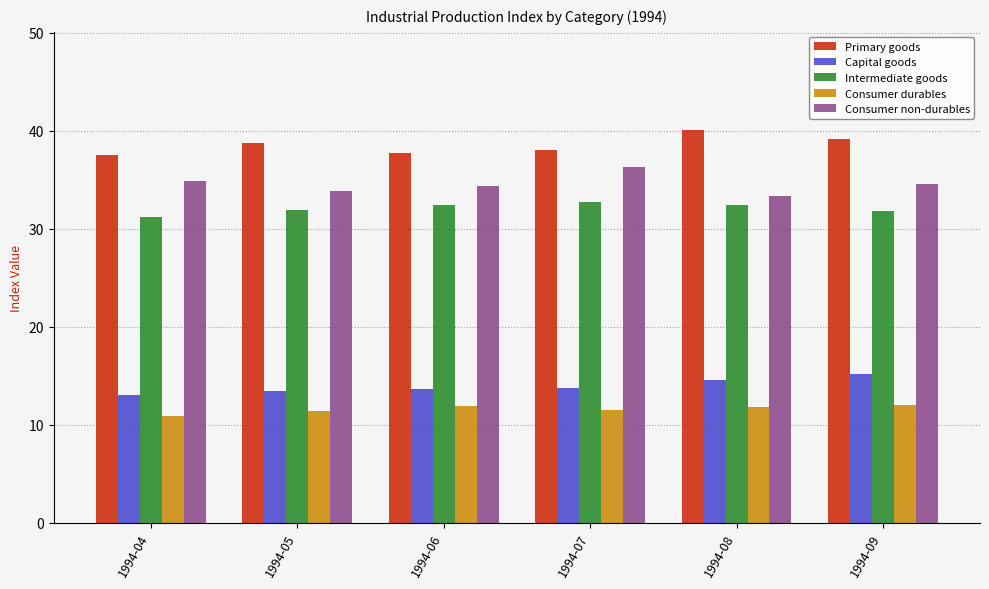

Does the chart contain any negative values?

No